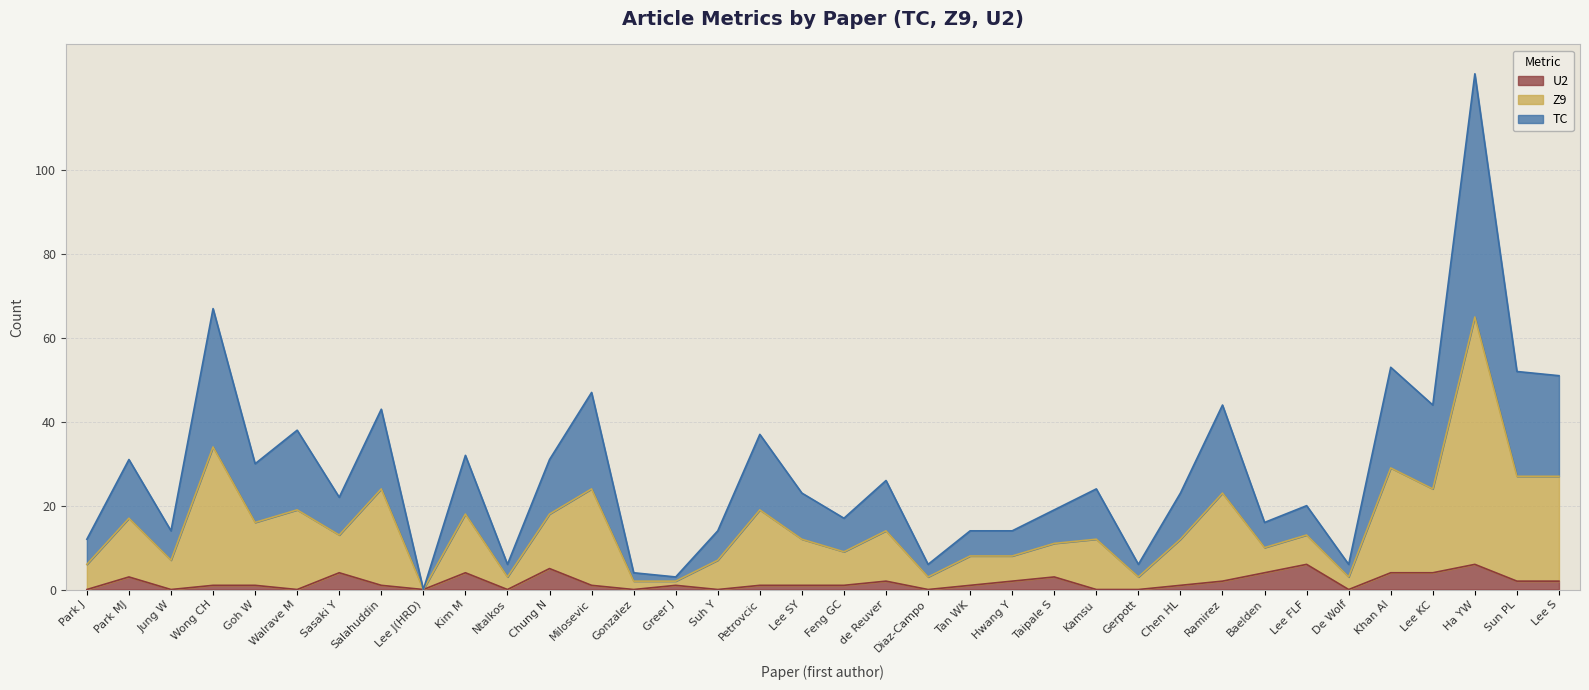

Where is the first local maximum for Z9?

Park MJ